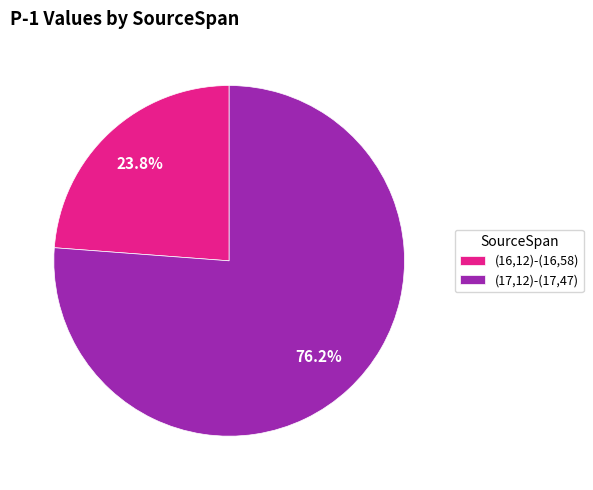

Does (17,12)-(17,47) represent more than half of the total?

Yes